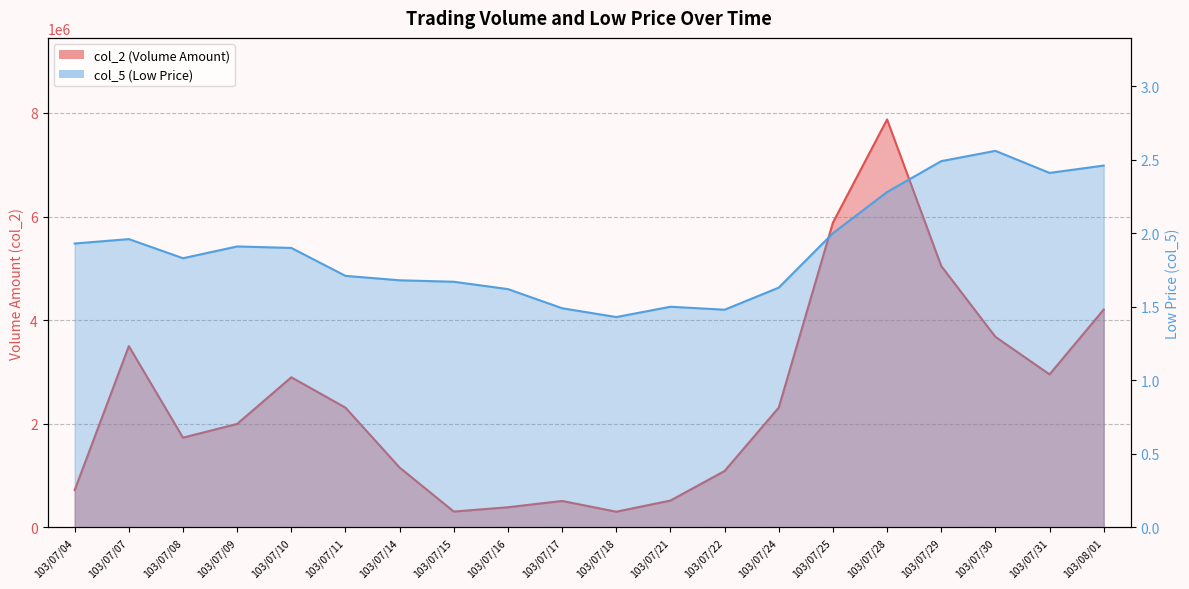

Reading left to right, transcribe all the data shown in this chart.

col_2: 103/07/04=719820.0	103/07/07=3498200.0	103/07/08=1731910.0	103/07/09=1997140.0	103/07/10=2897070.0	103/07/11=2310950.0	103/07/14=1154100.0	103/07/15=305350.0	103/07/16=388520.0	103/07/17=510300.0	103/07/18=302690.0	103/07/21=518150.0	103/07/22=1088120.0	103/07/24=2311990.0	103/07/25=5882050.0	103/07/28=7873000.0	103/07/29=5044700.0	103/07/30=3678110.0	103/07/31=2953070.0	103/08/01=4204600.0
col_5: 103/07/04=1.9	103/07/07=2.0	103/07/08=1.8	103/07/09=1.9	103/07/10=1.9	103/07/11=1.7	103/07/14=1.7	103/07/15=1.7	103/07/16=1.6	103/07/17=1.5	103/07/18=1.4	103/07/21=1.5	103/07/22=1.5	103/07/24=1.6	103/07/25=2.0	103/07/28=2.3	103/07/29=2.5	103/07/30=2.6	103/07/31=2.4	103/08/01=2.5